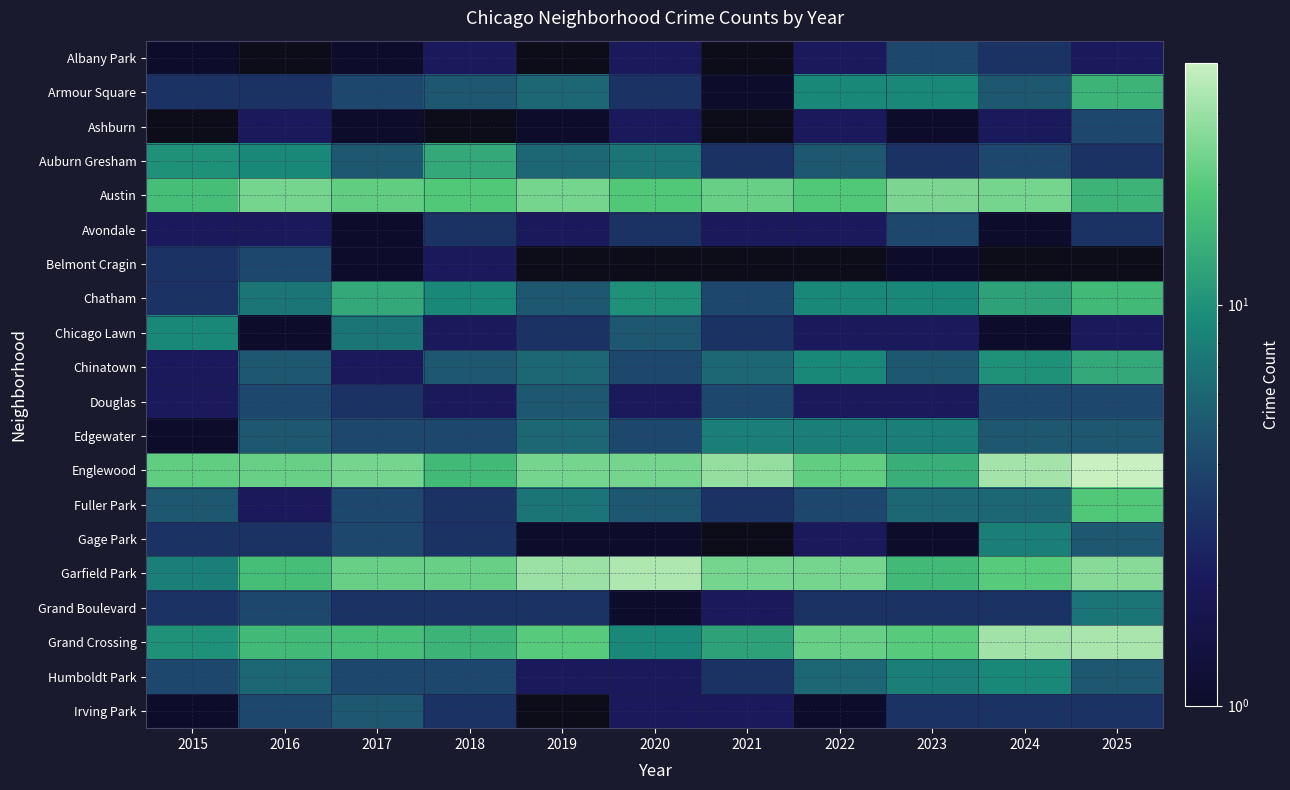

Which label corresponds to the smallest value in the chart?

2015